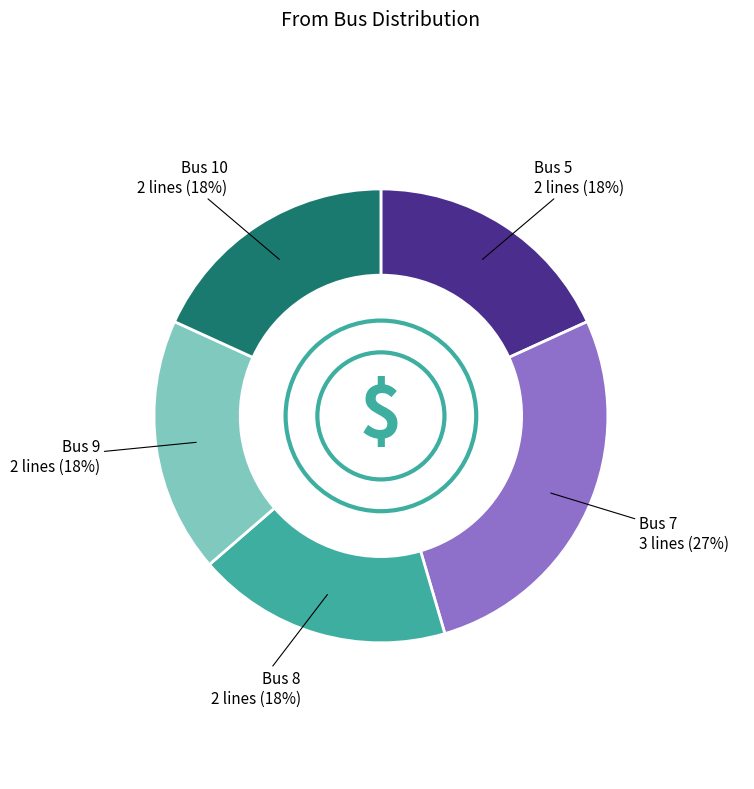

To the nearest percent, what is the difference between the largest and smallest slice percentages?

9%